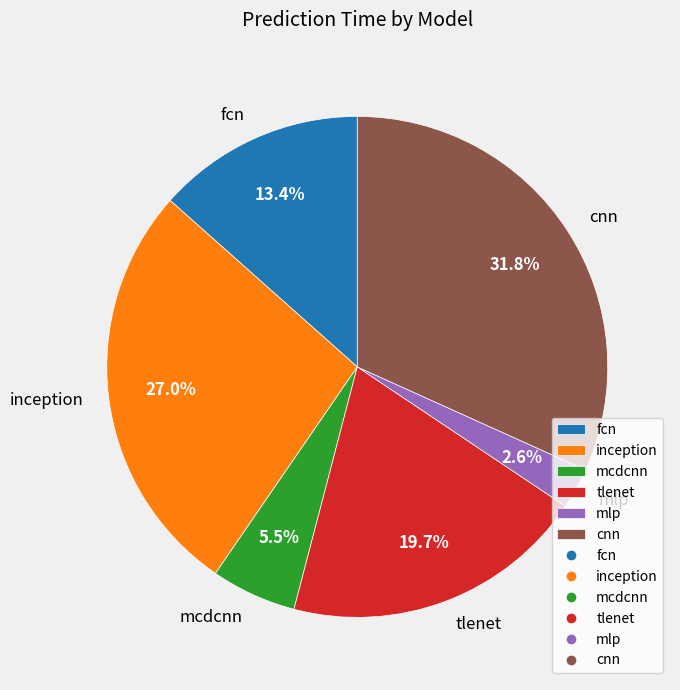

Is there a majority slice in this chart?

No